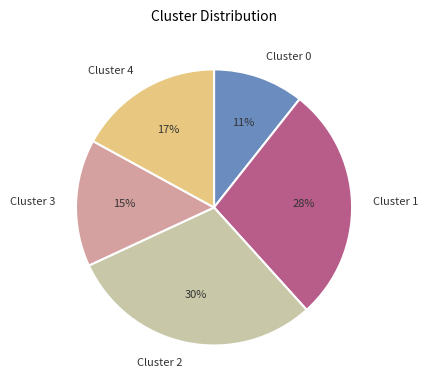

To the nearest percent, what portion does Cluster 4 represent?

17%